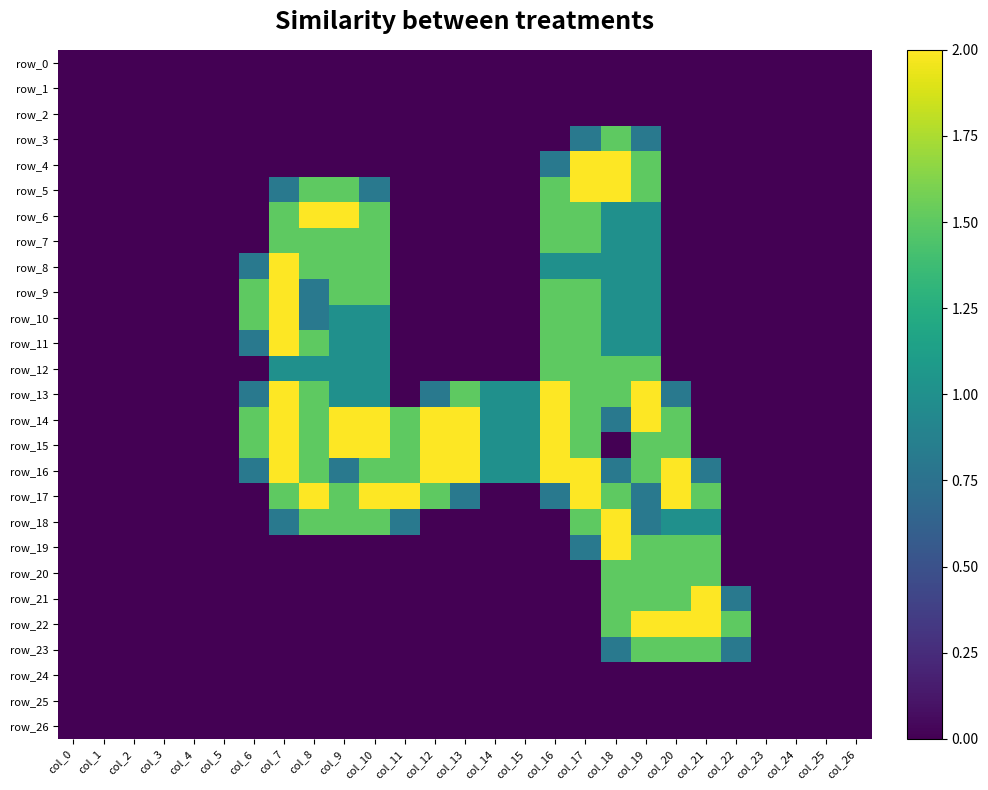

At how many categories does at least one series exceed 0?

17